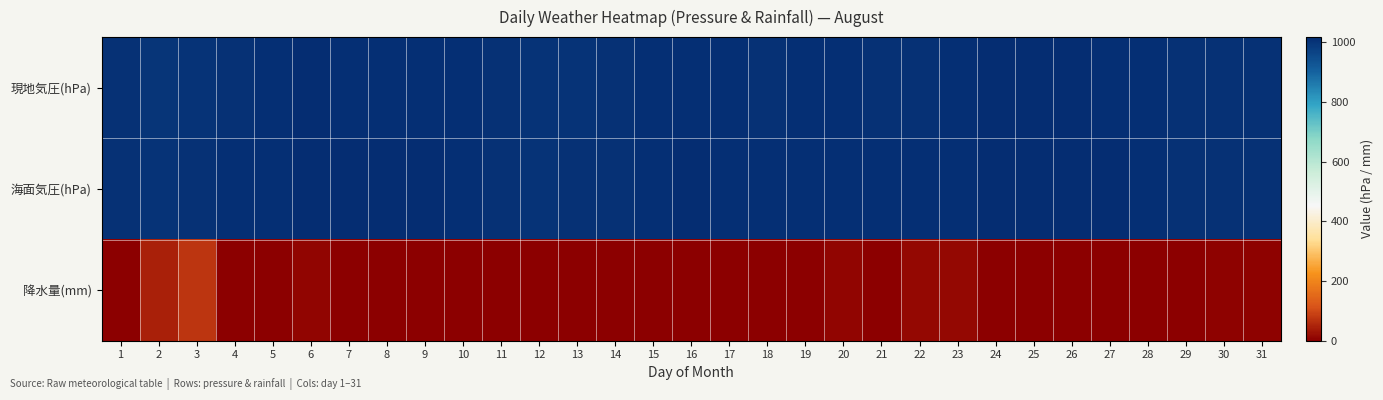

Which category has the lowest value across all series?

1